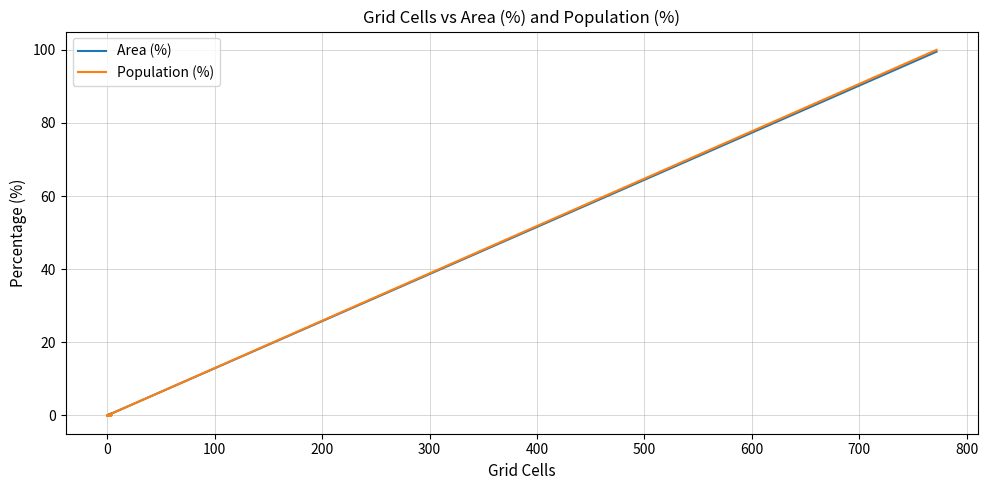

True or false: Population (%) has more than 1 interior local peaks.

False